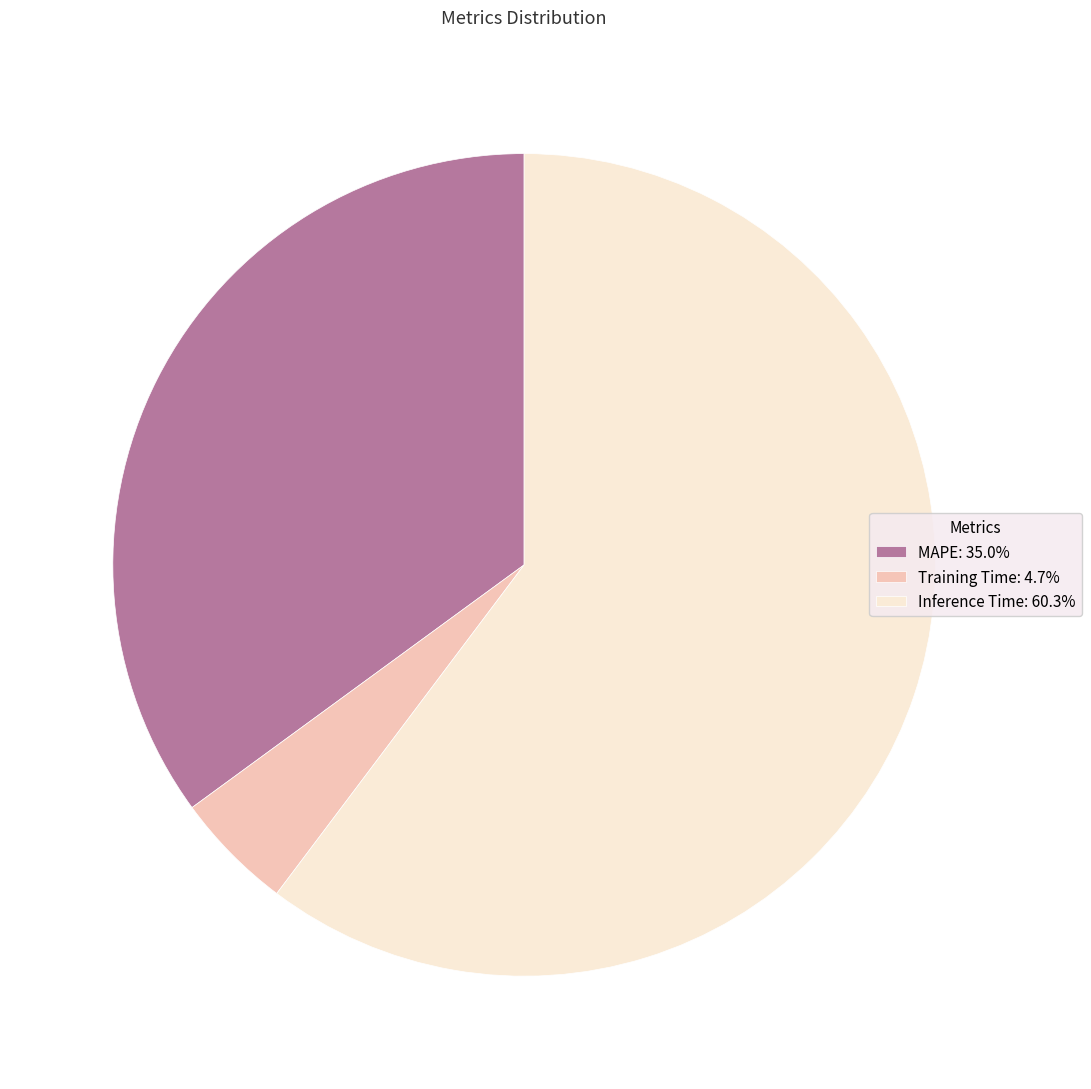

Do Training Time and MAPE together represent more than half of the pie?

No